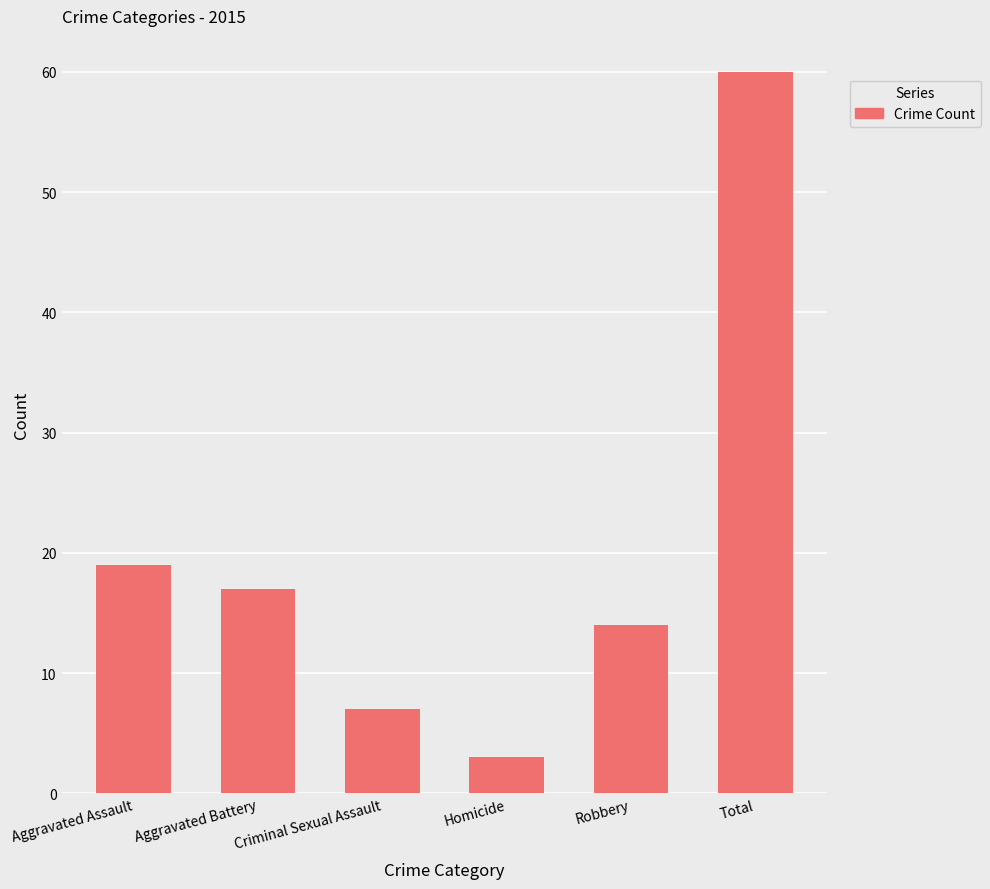

How many bars are there in total?

6